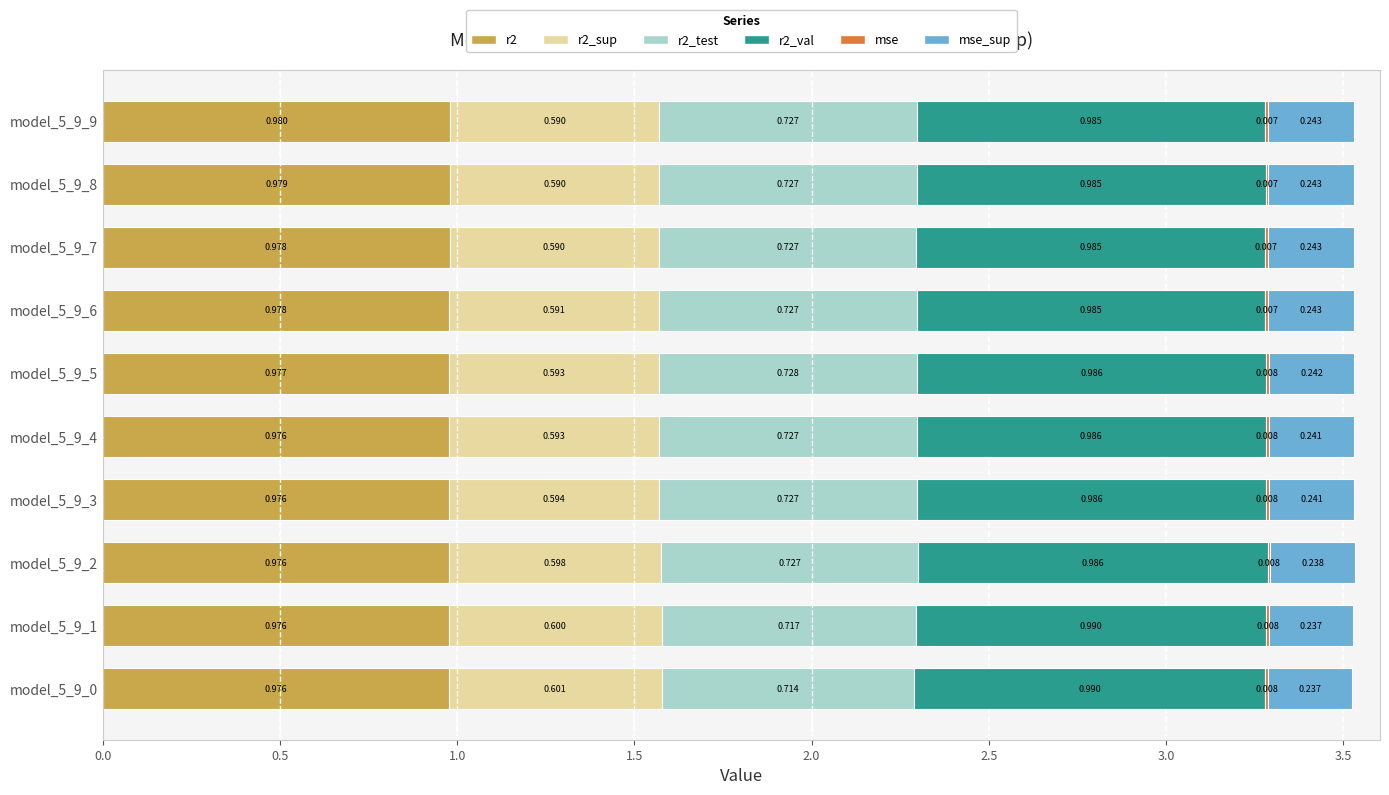

What is the average value of the mse_sup series?

0.2